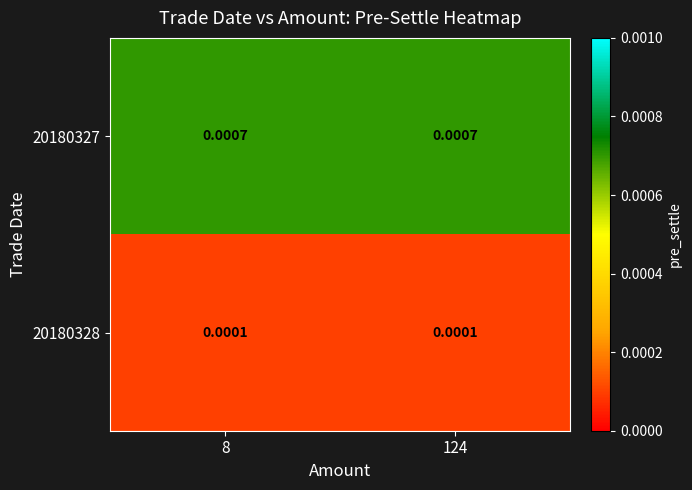

Which series has the largest total across all categories?

20180327